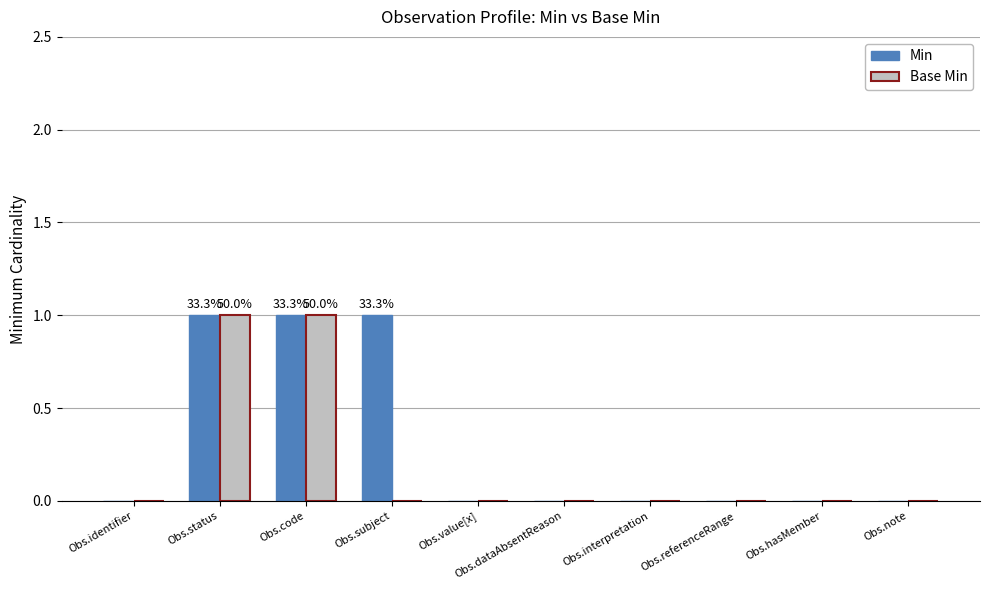

Are the bars grouped side by side (vs. stacked)?

Yes